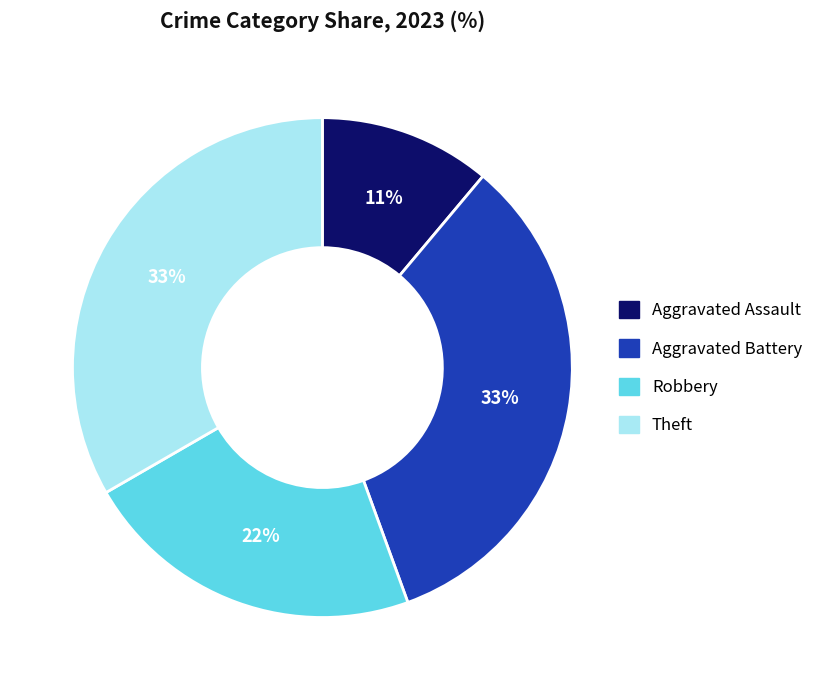

To the nearest percent, what is the average slice percentage?

25%